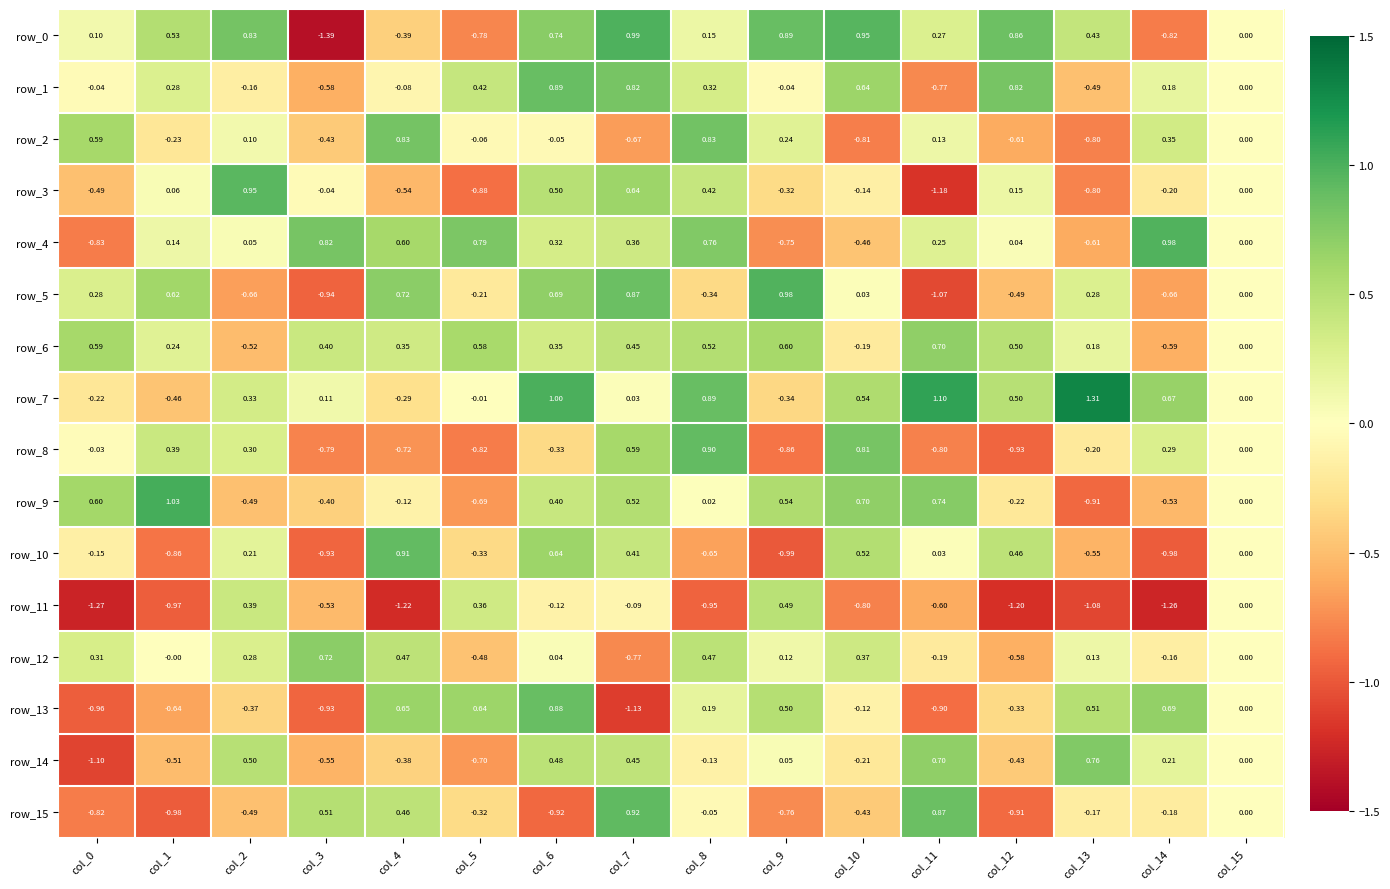

How many data points in row_0 are less than 0?

4